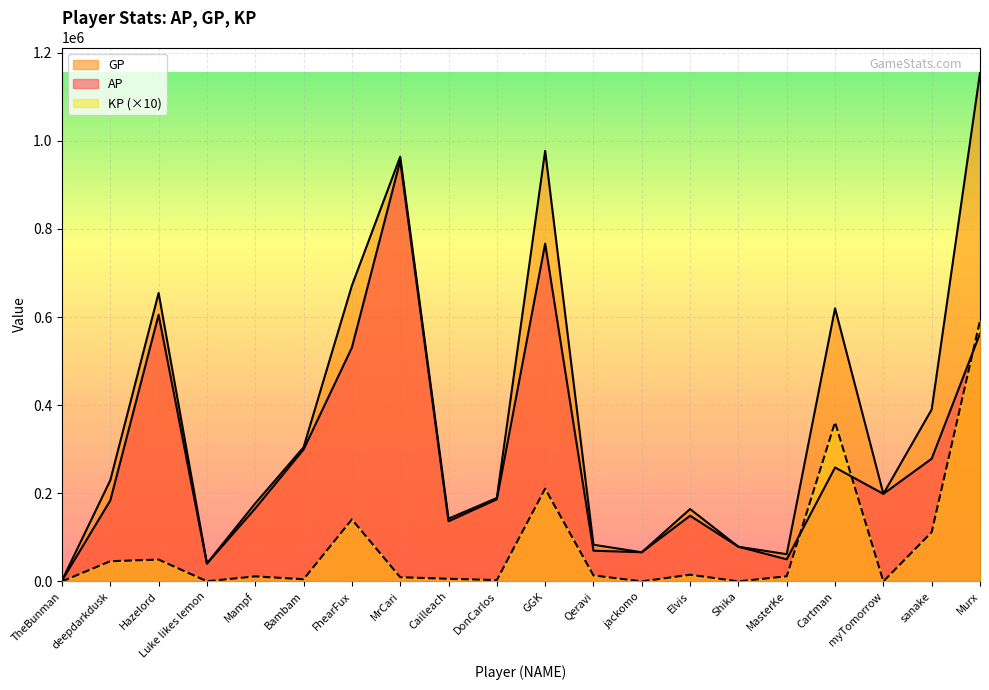

What is the label of the 16th point from the left?

MasterKe